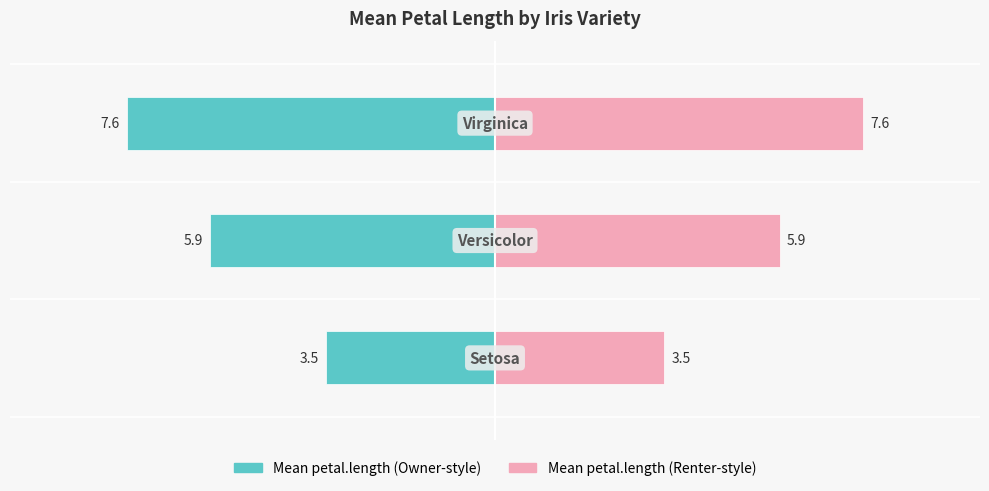

How many Mean petal.length (left) values are between -7 and -3?

2